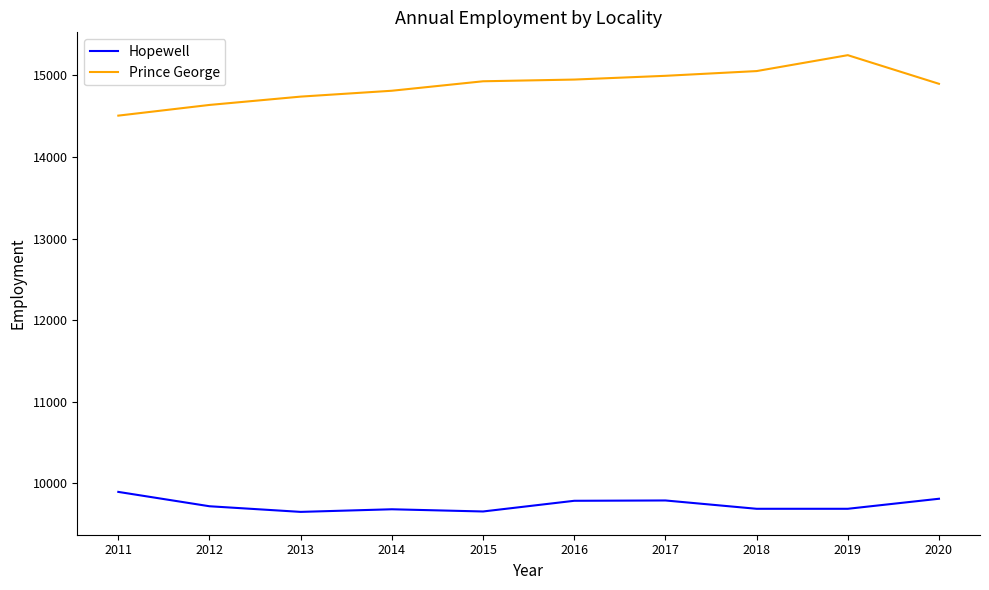

How many values in the Hopewell series are below 9719?

5